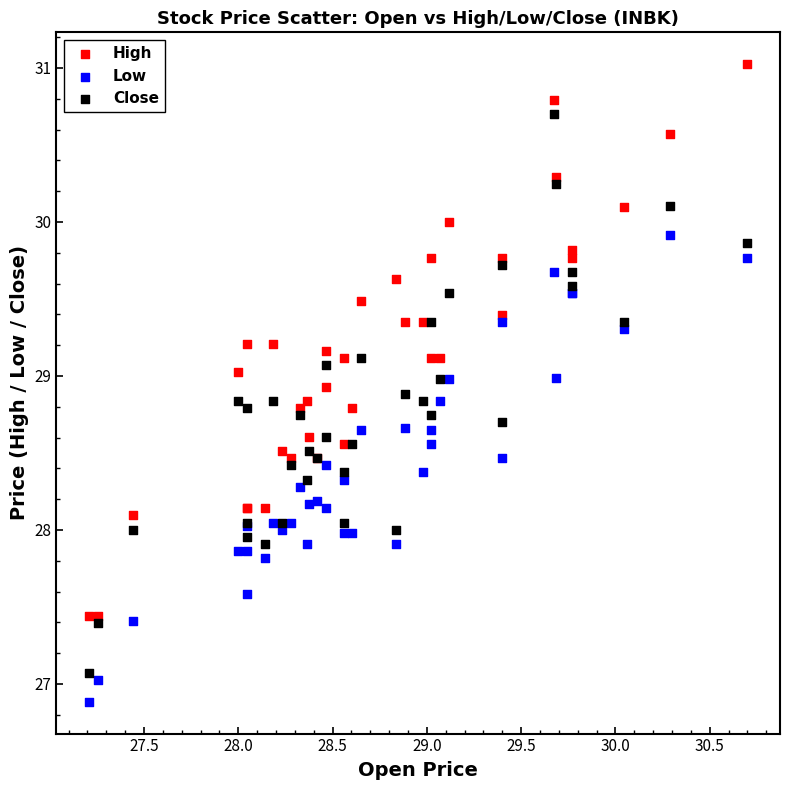

Which series contains the highest Y value?

High